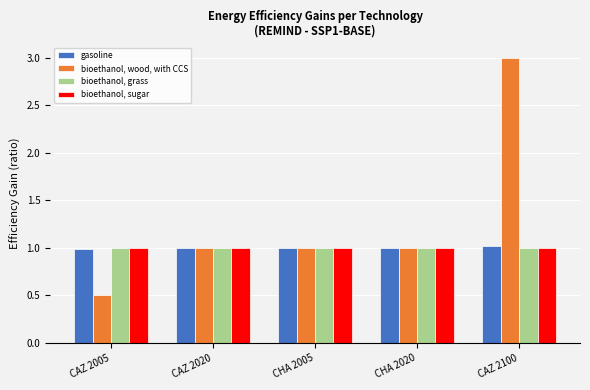

At which category is the sum across all series the highest?

CAZ 2100